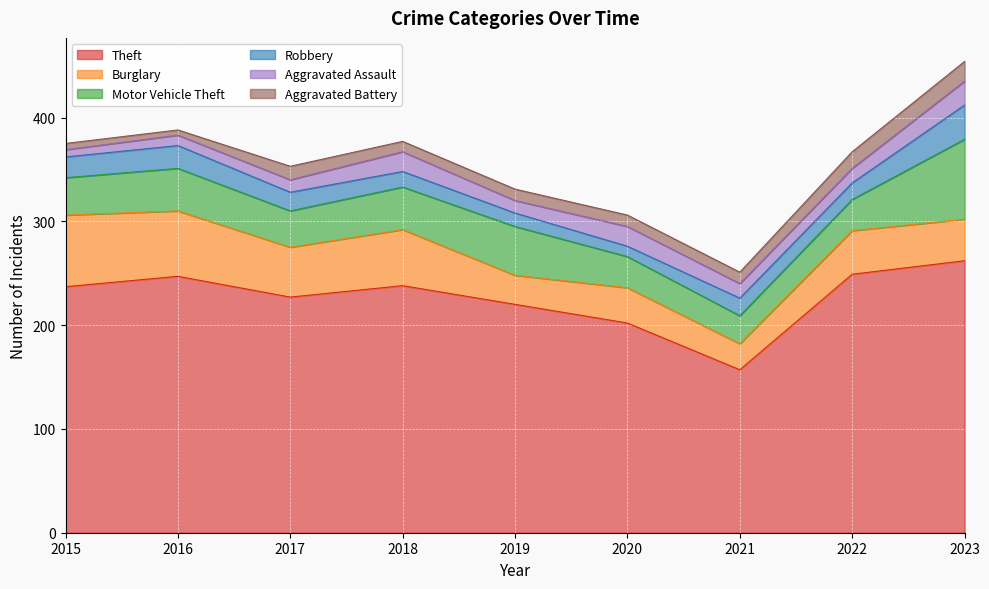

The value of Theft at 2017 is 371. True or false?

False